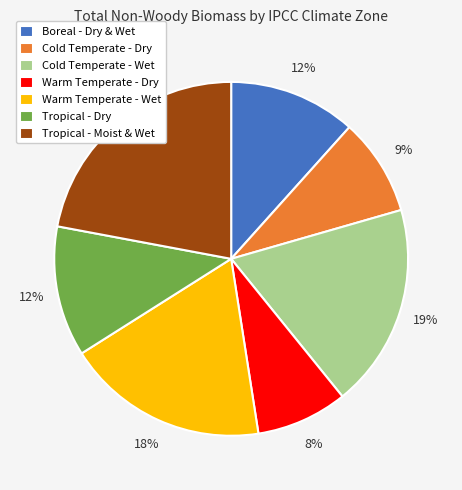

What is the smallest slice in the pie chart?

Warm Temperate - Dry